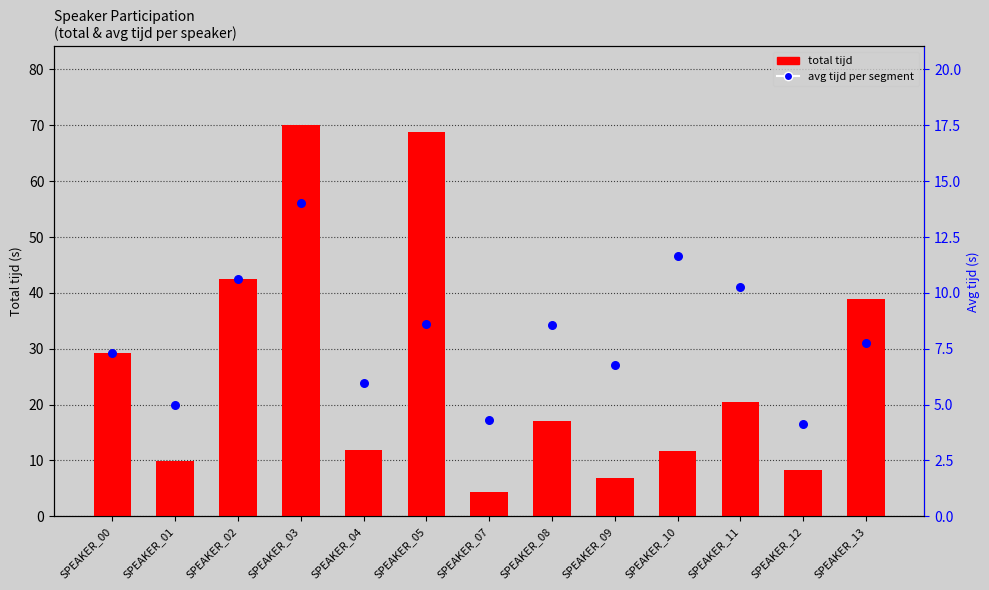

Which series contains the highest Y value?

total tijd